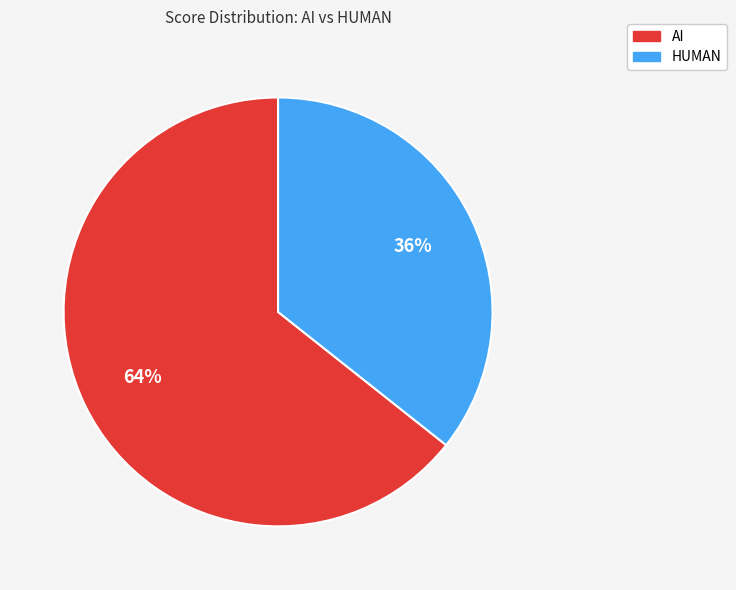

Which category has the biggest portion of the pie?

AI